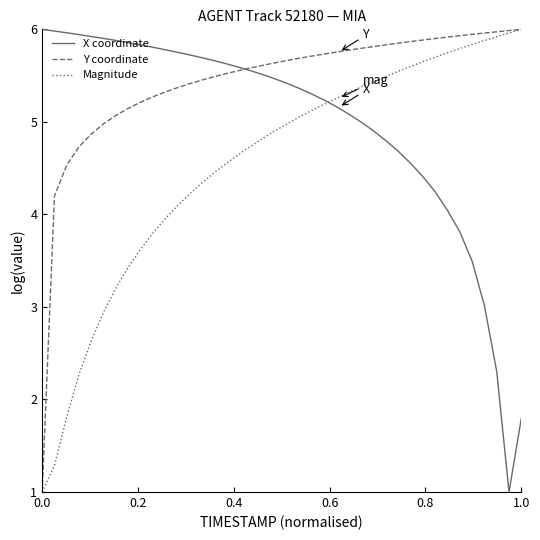

What is the highest value of the Y coordinate series?

6.0